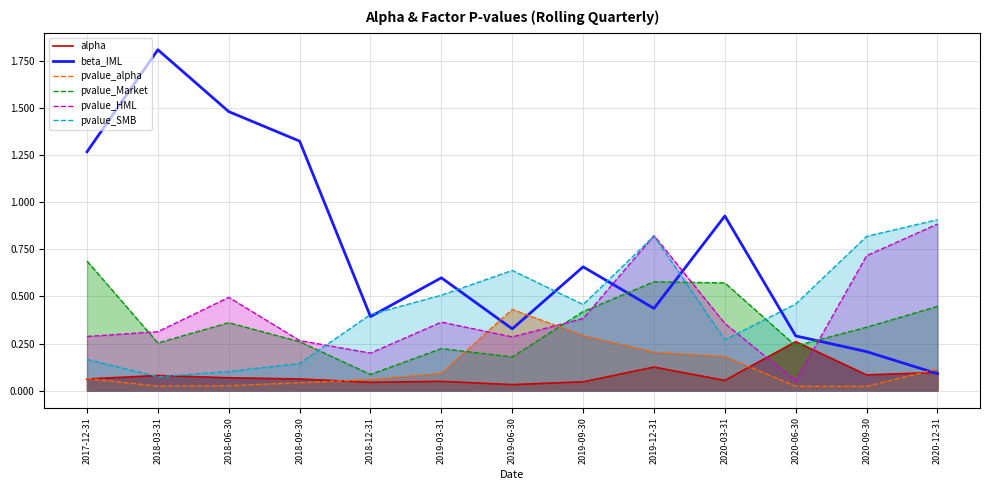

What is the difference between the maximum and second lowest values in the pvalue_alpha series?

0.4